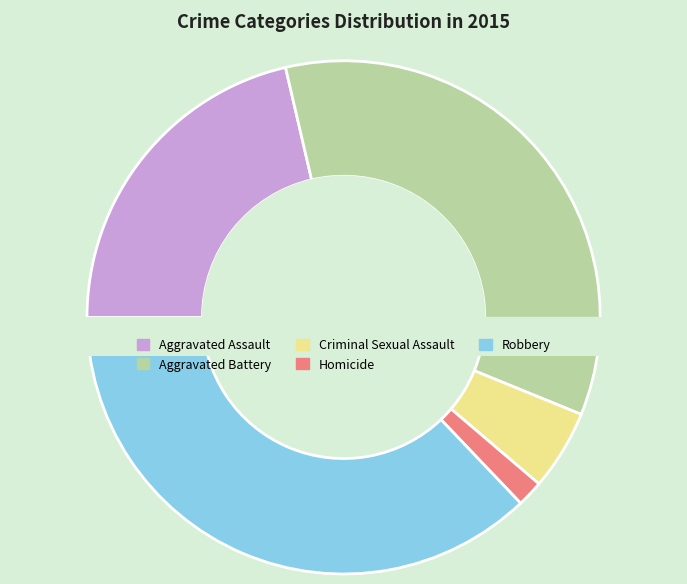

True or false: Criminal Sexual Assault accounts for 1% of the total.

False